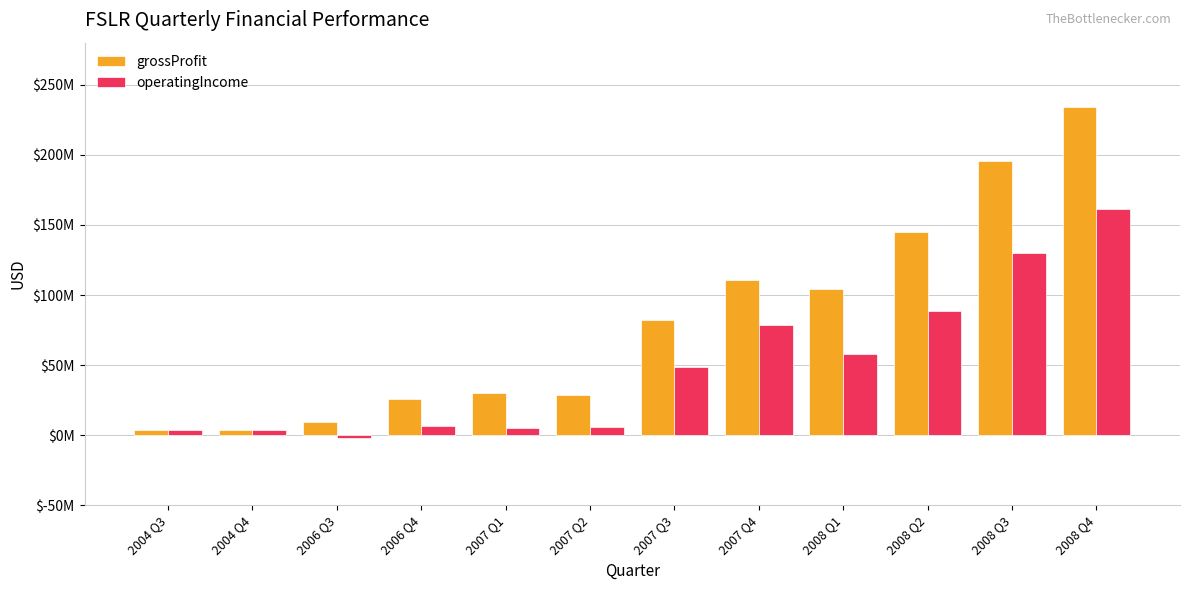

What are all the series names shown in the legend?

grossProfit, operatingIncome